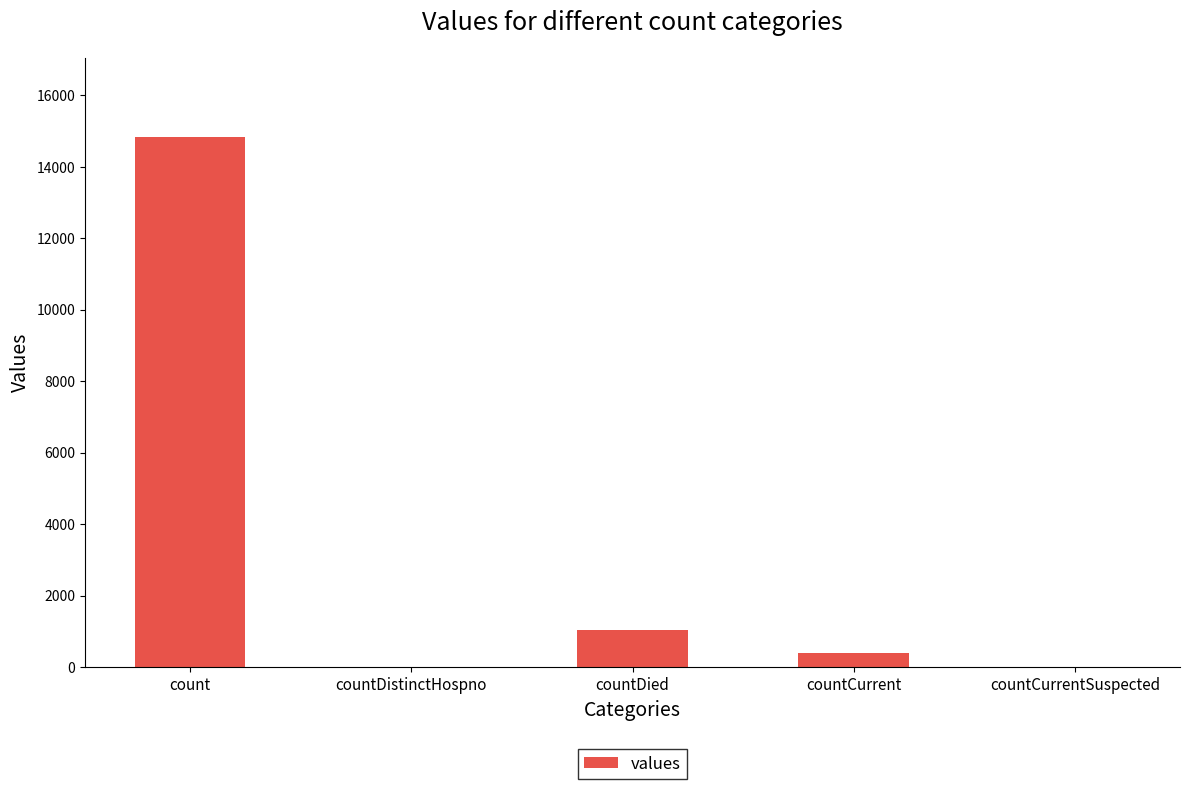

Is it true that the value at countDistinctHospno is 0?

True